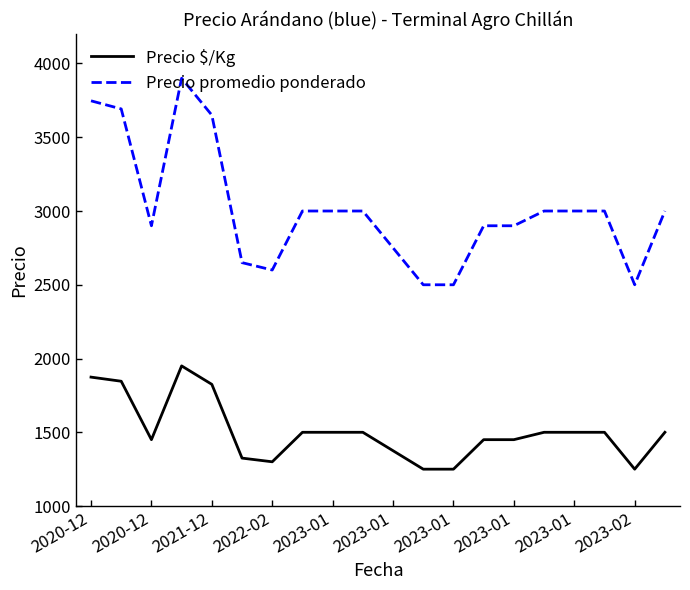

What is the minimum value shown in the chart?

1250